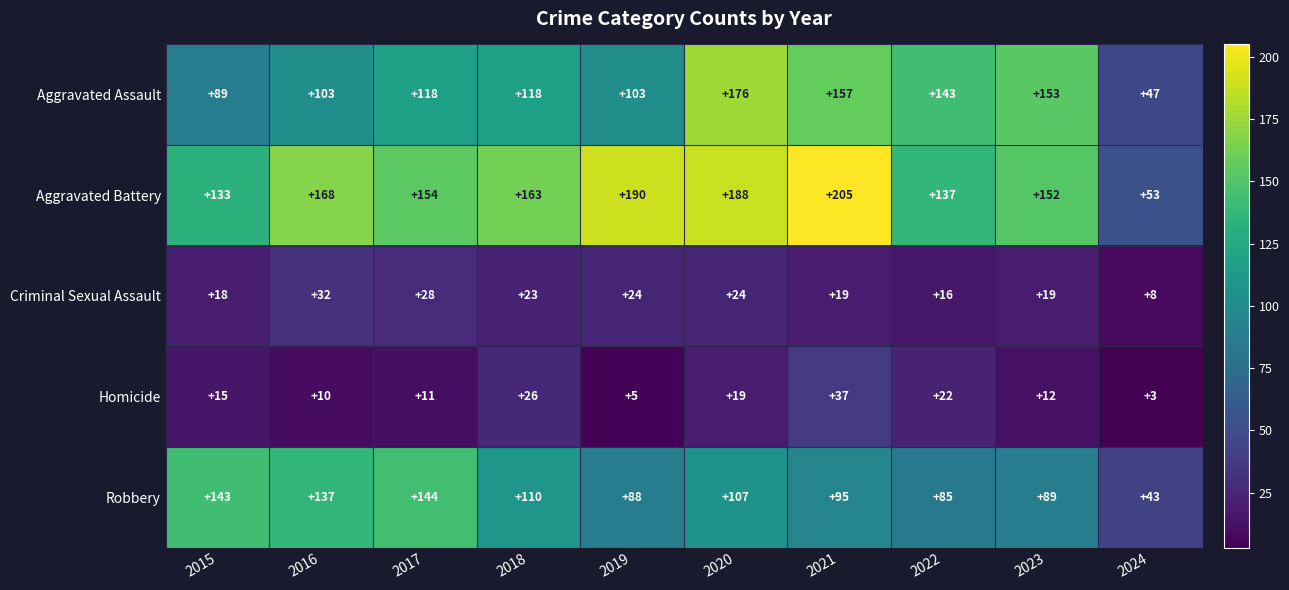

What is the difference between the Criminal Sexual Assault values at 2019 and 2021?

5